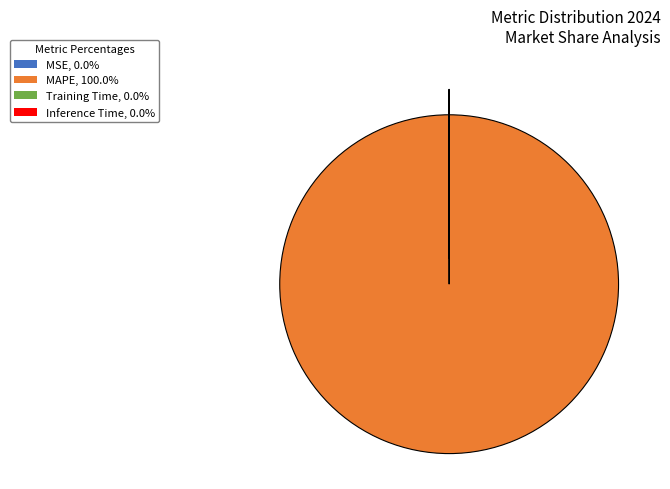

Does MAPE, 100.0% account for over 50% of the chart?

Yes